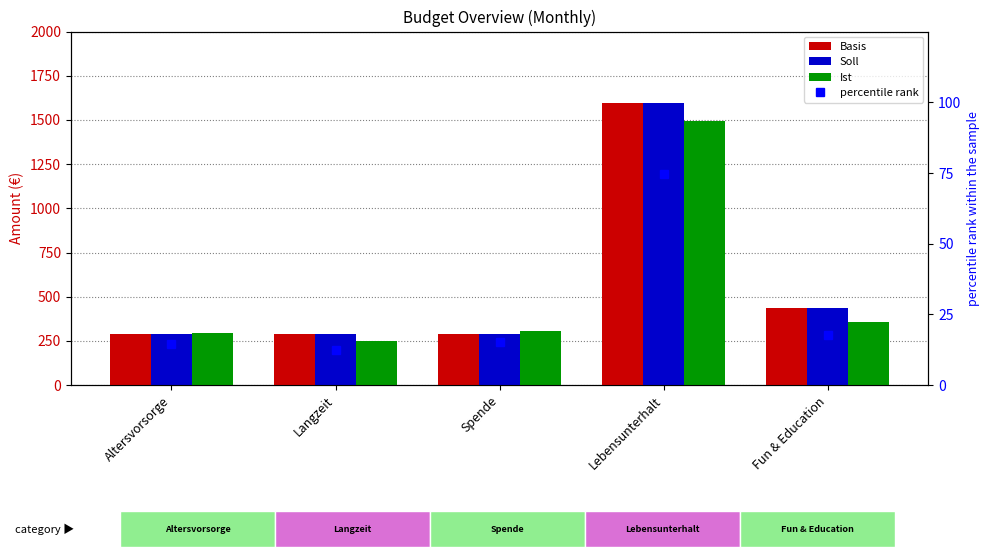

Count the number of data series in this chart.

4